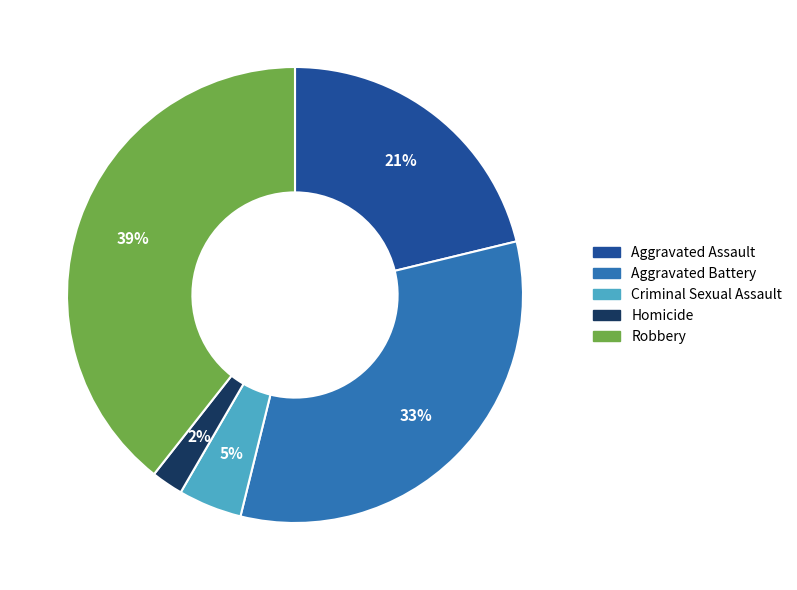

Is it true that Aggravated Assault is 16% of the pie?

False